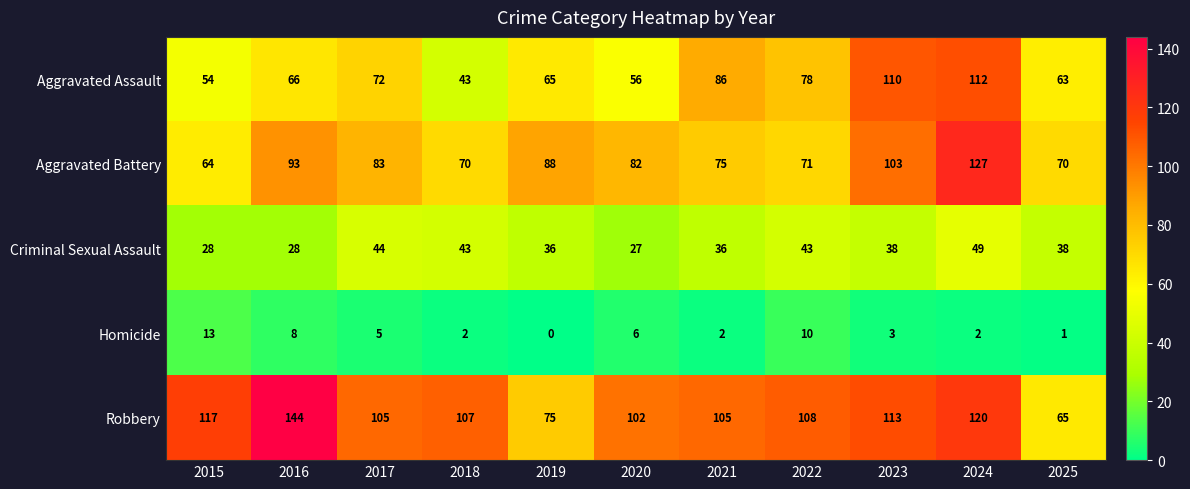

Between 2018 and 2021, which series saw the biggest shift?

Aggravated Assault